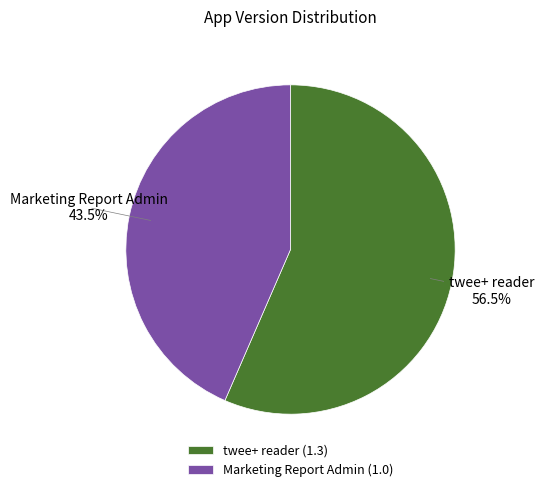

Is there any slice that represents more than half of the pie?

Yes